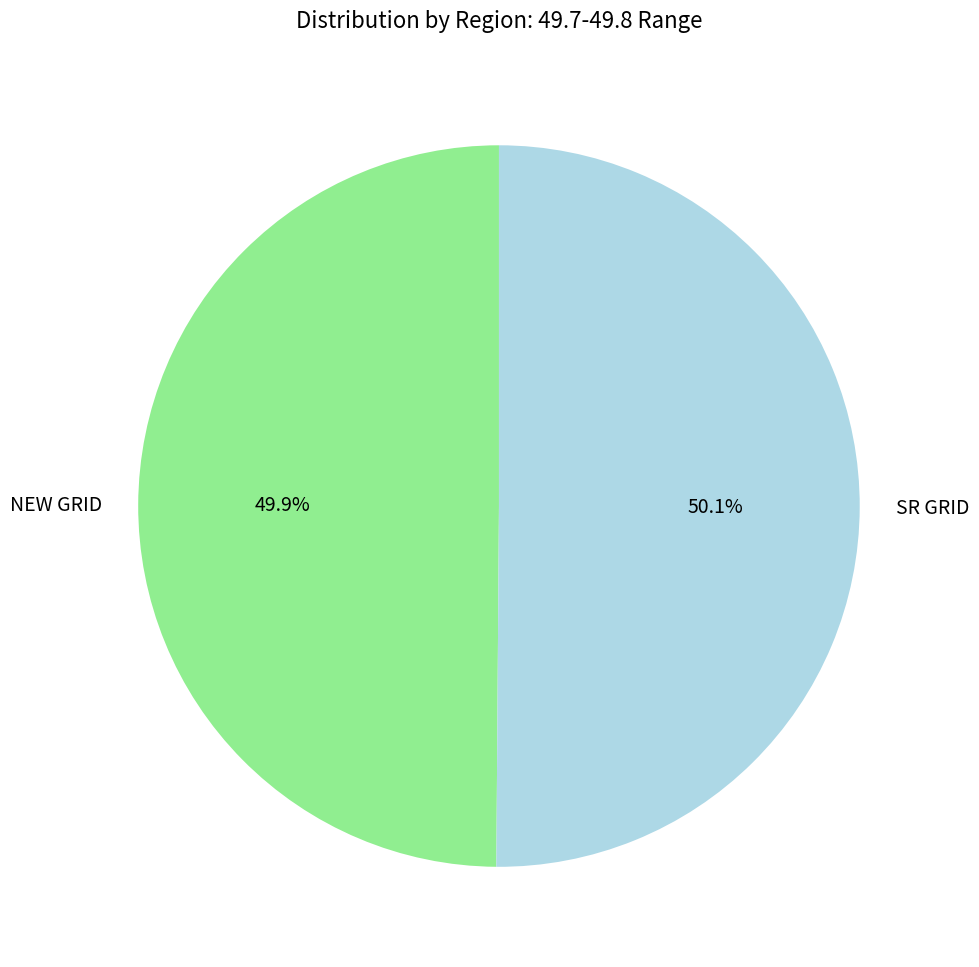

What is the ratio of the value at SR GRID to the value at NEW GRID?

1.0